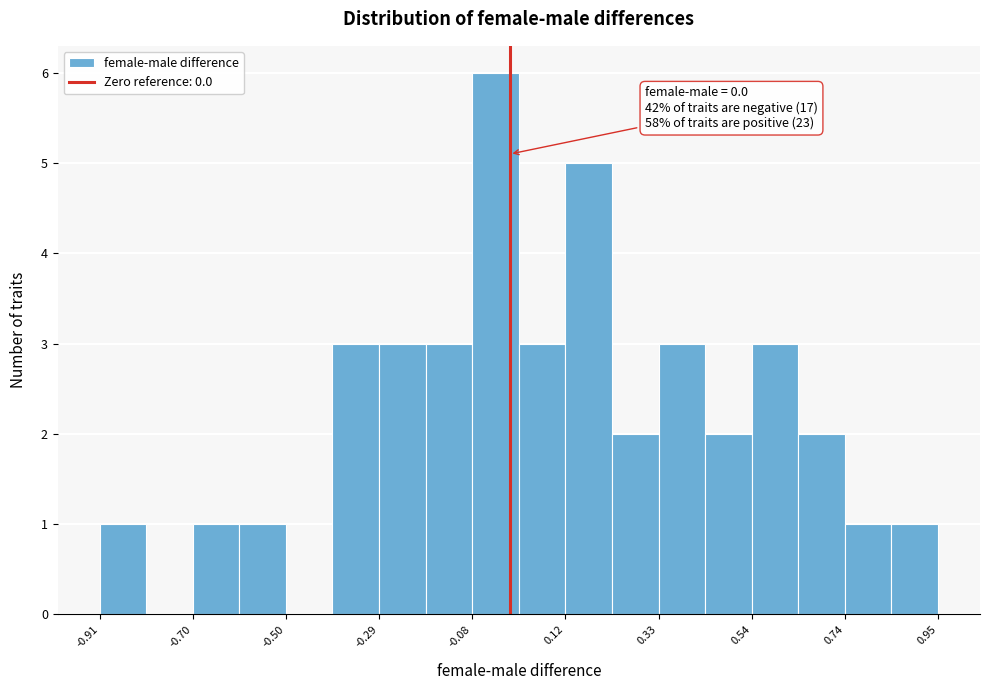

Read against the x-axis, roughly where is the centre of the tallest bar?

-0.05